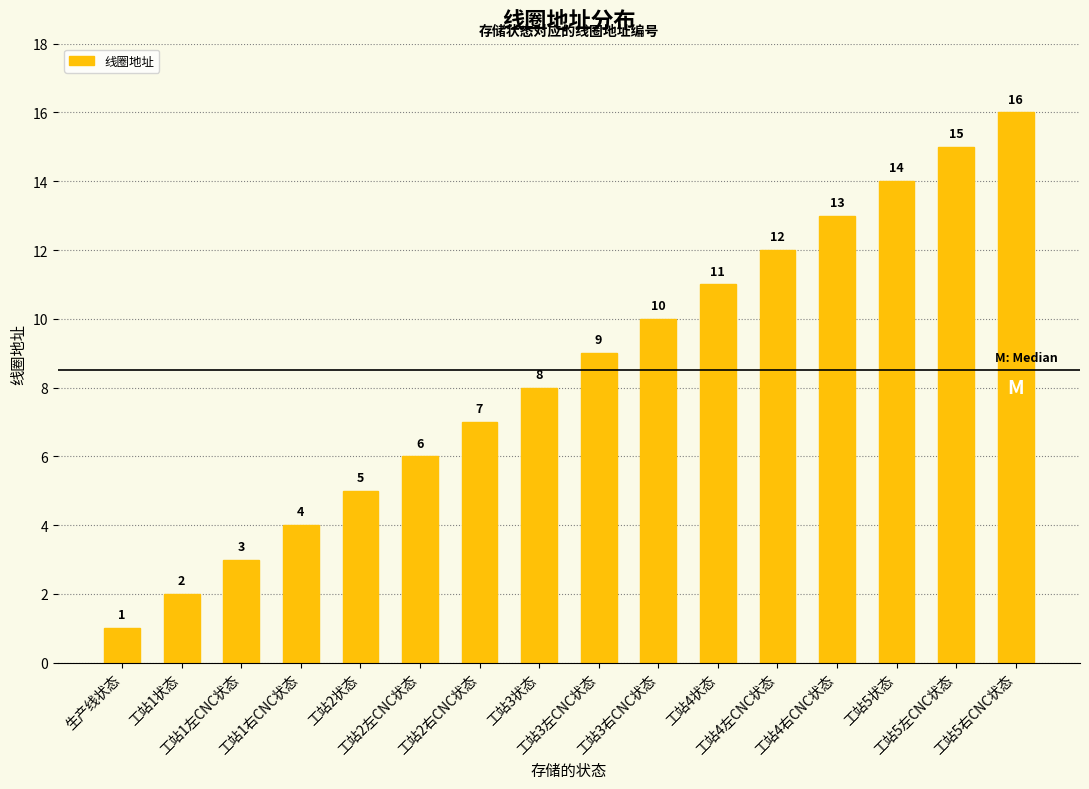

Reading left to right, extract all data points from this chart.

生产线状态=1	工站1状态=2	工站1左CNC状态=3	工站1右CNC状态=4	工站2状态=5	工站2左CNC状态=6	工站2右CNC状态=7	工站3状态=8	工站3左CNC状态=9	工站3右CNC状态=10	工站4状态=11	工站4左CNC状态=12	工站4右CNC状态=13	工站5状态=14	工站5左CNC状态=15	工站5右CNC状态=16